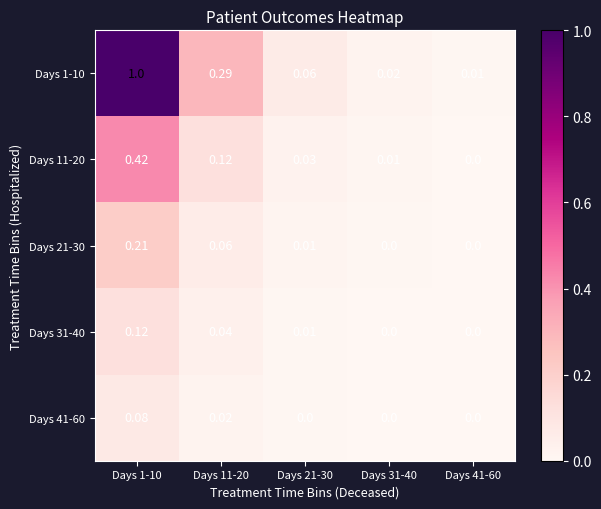

Which label corresponds to the largest value in the chart?

Days 1-10